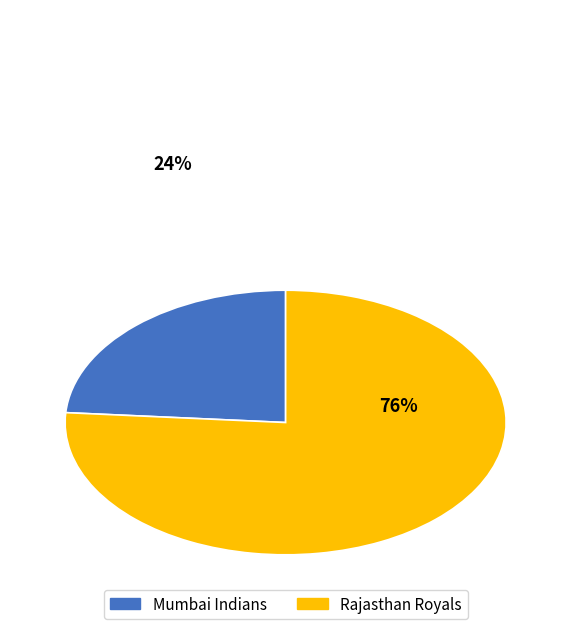

Count the number of slices in the pie.

2